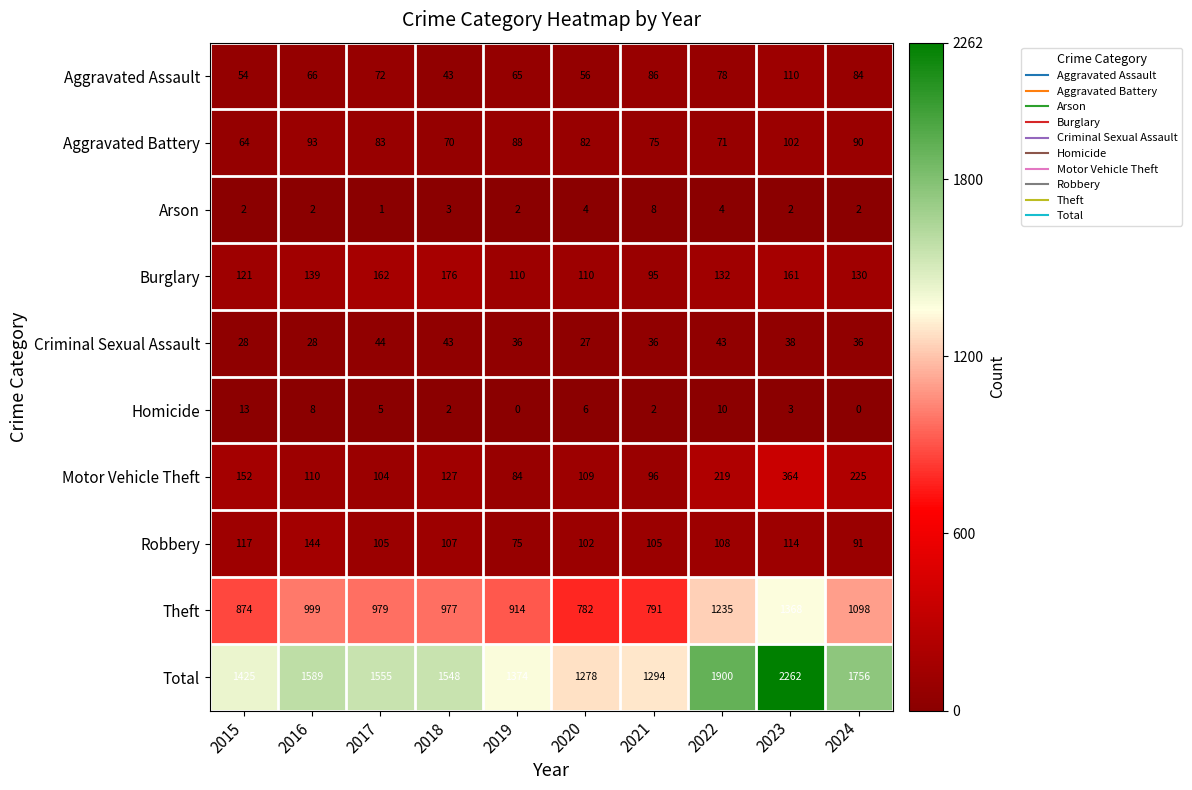

What is the average value of the Motor Vehicle Theft series?

159